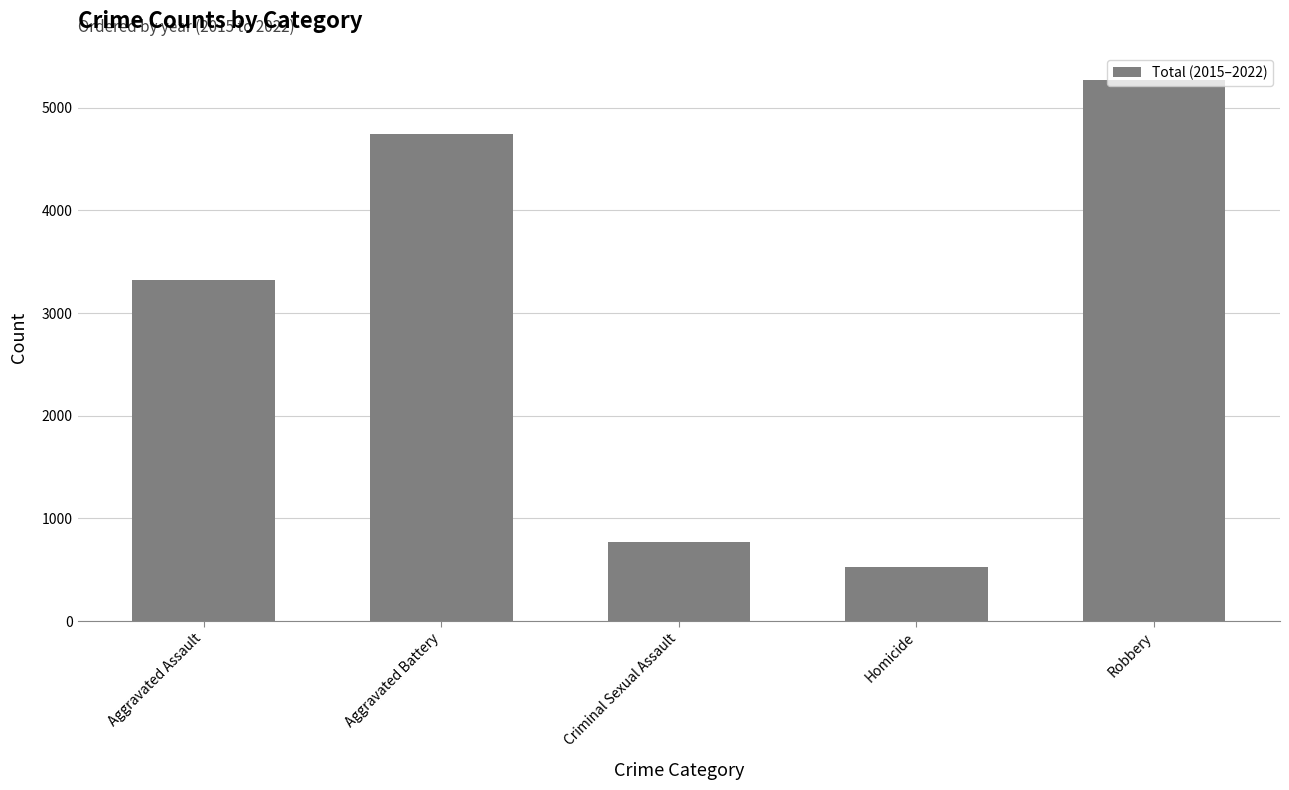

What is the change in value from Aggravated Assault to Homicide?

-2800